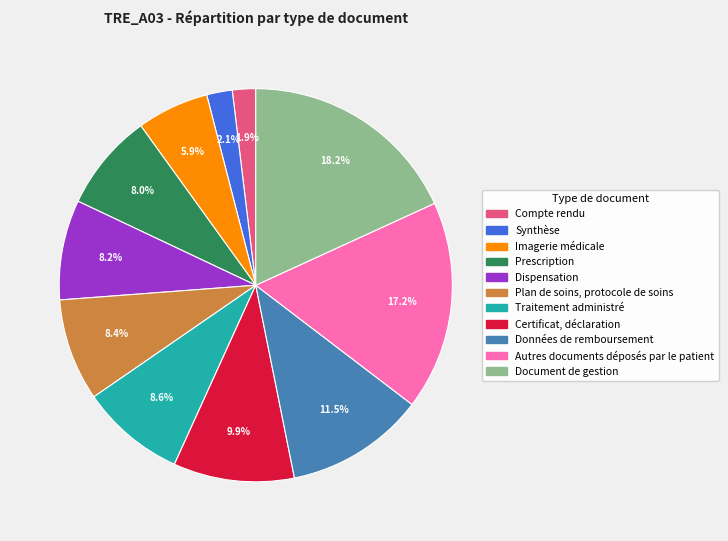

What percentage is the Autres documents déposés par le patient slice, to the nearest percent?

17%